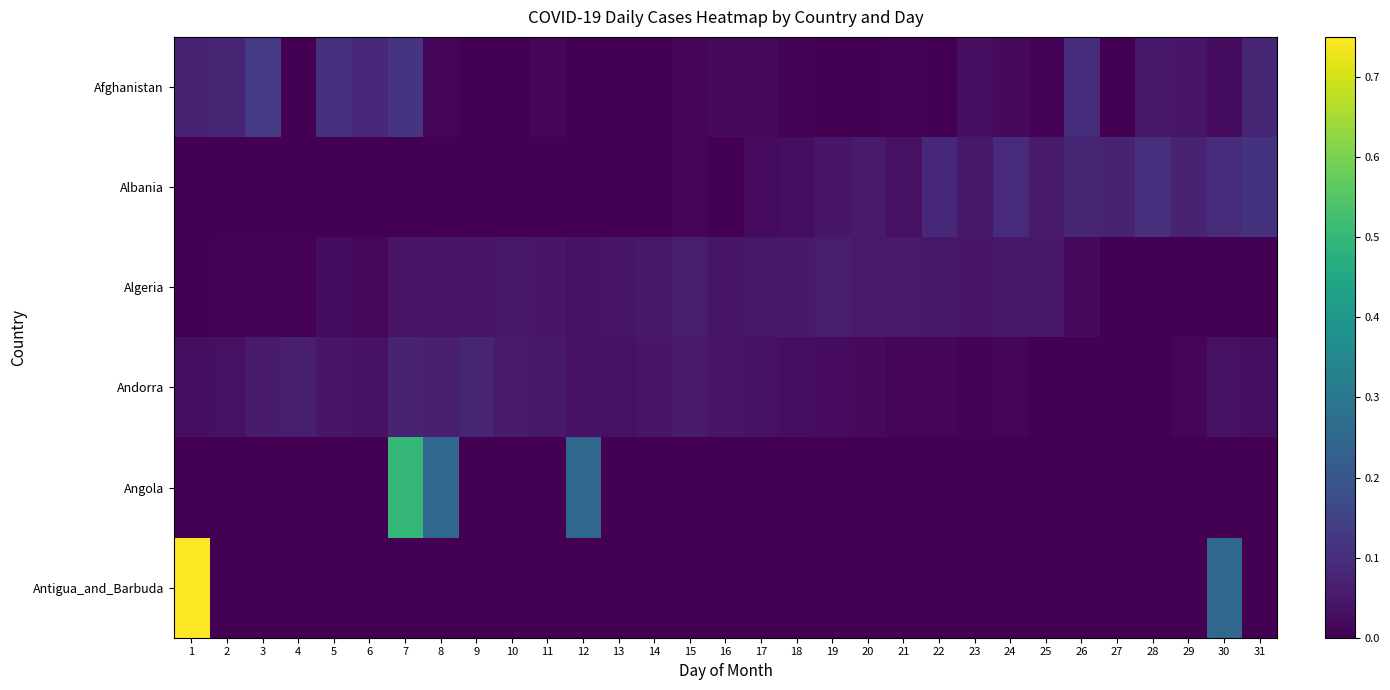

Which series has the largest total across all categories?

Afghanistan